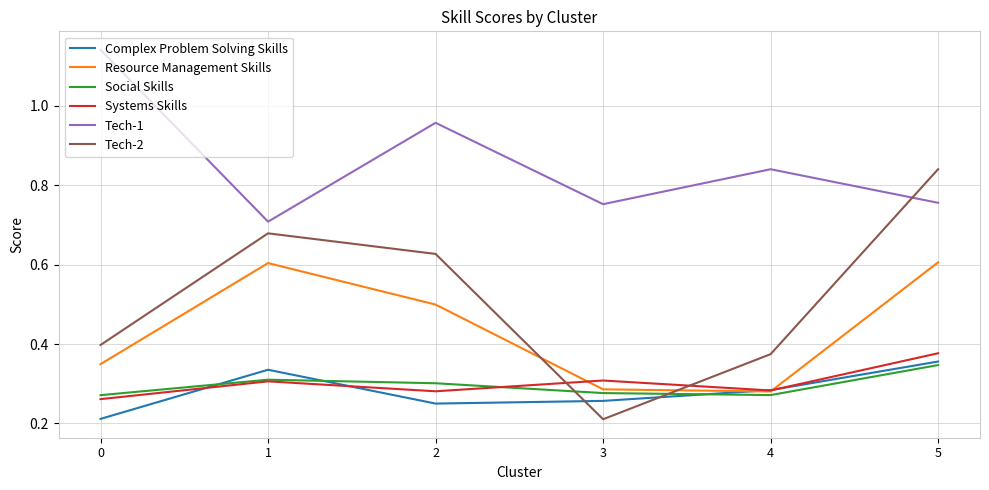

Is the value of Systems Skills at 2 greater than the value of Tech-2 at 5?

No